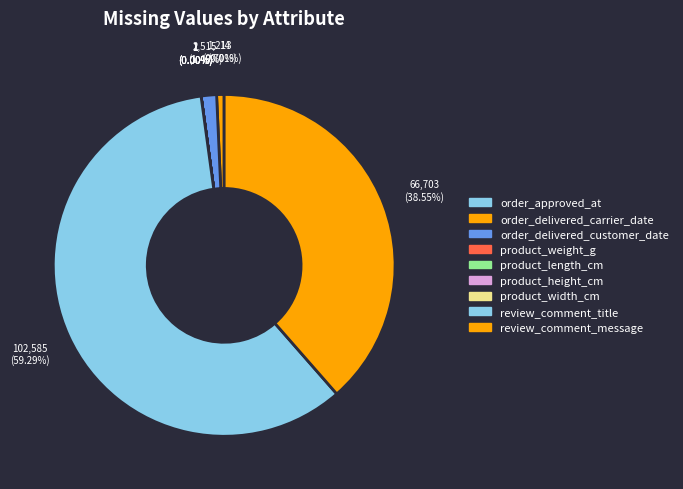

To the nearest percent, what portion does review_comment_message represent?

39%